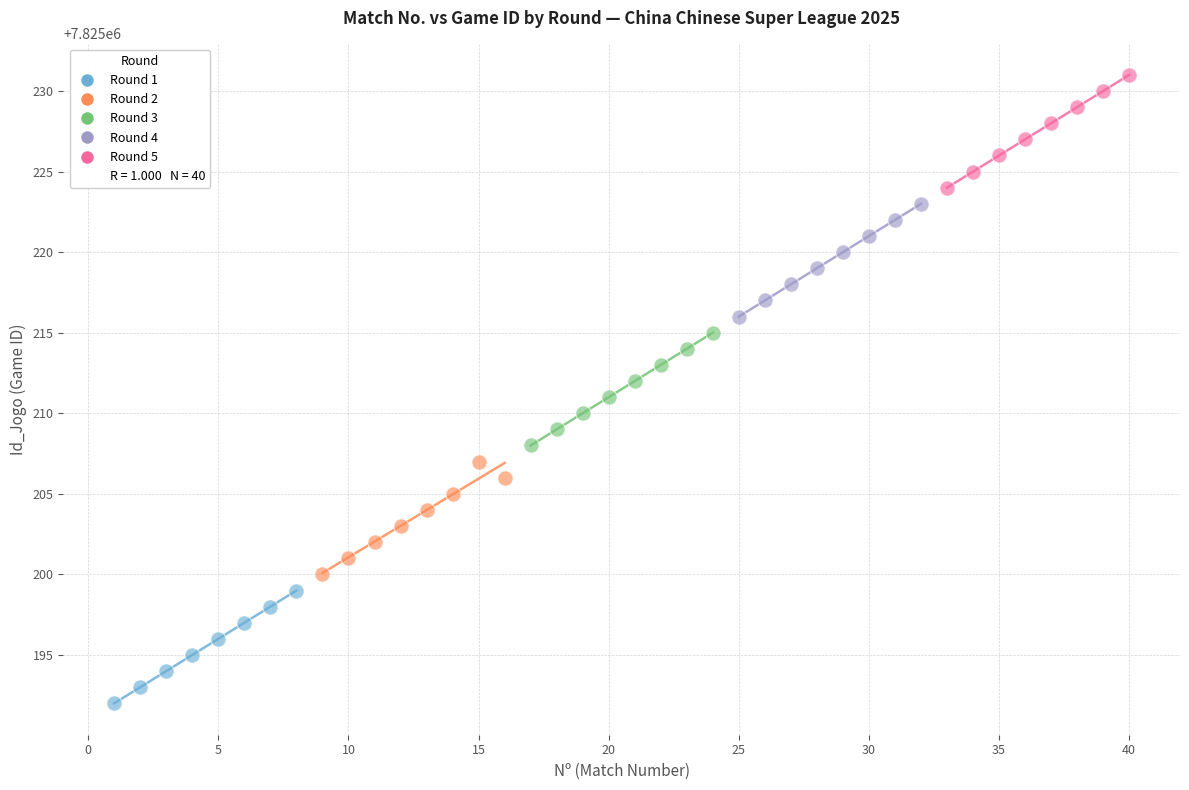

Which series reaches the maximum Y coordinate?

Round 5